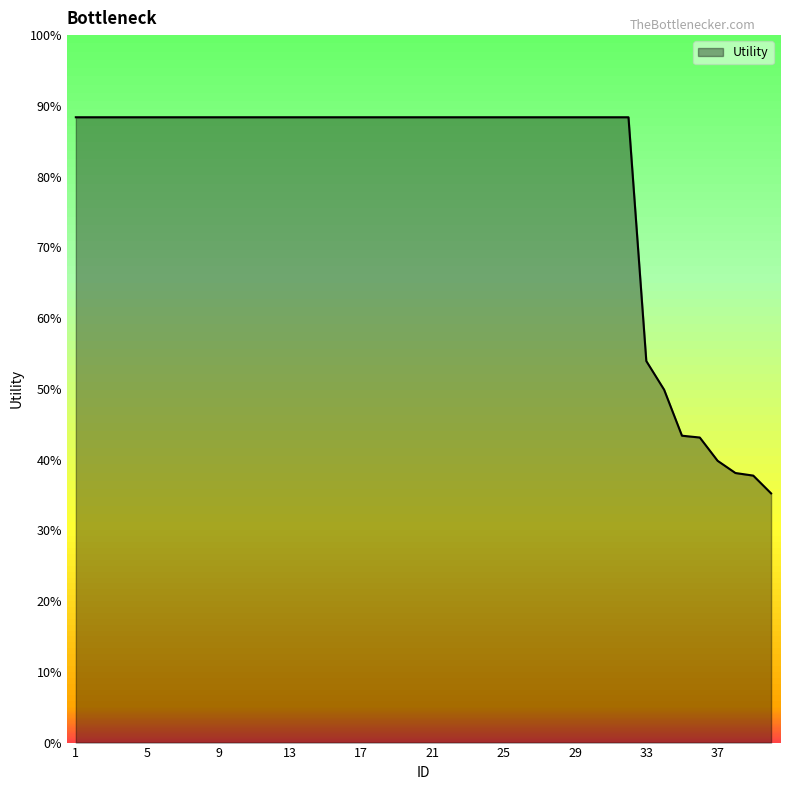

What is the difference between the maximum and minimum values?

0.9